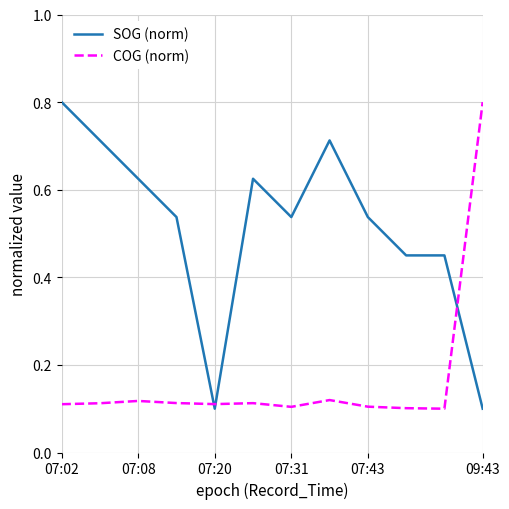

What is the maximum value for SOG (norm)?

0.8